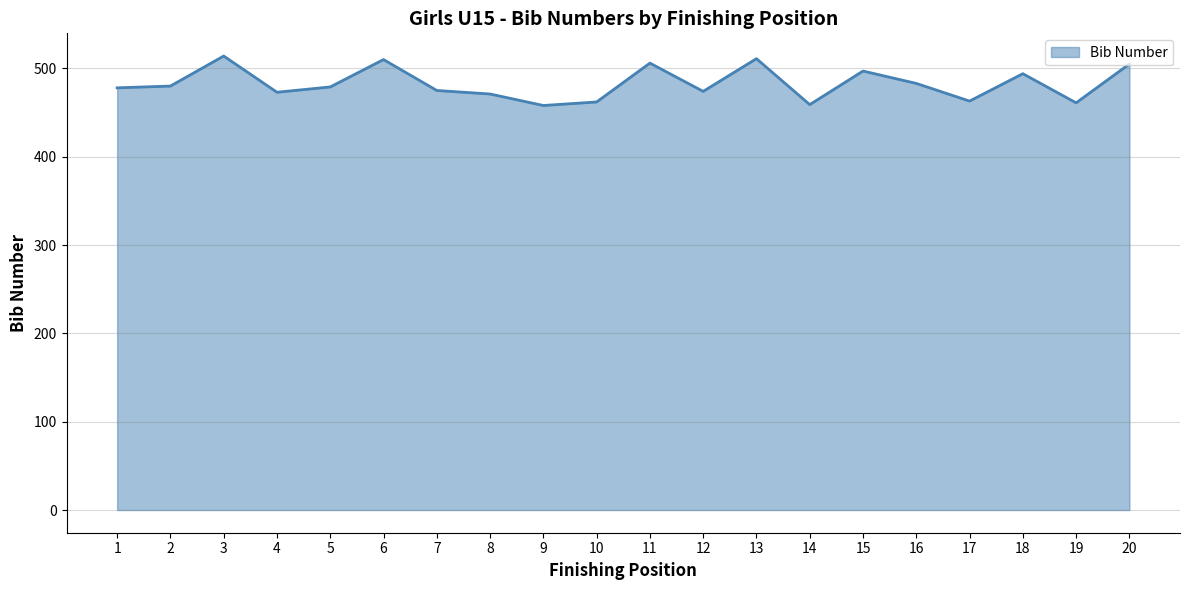

Approximately how many times larger is the value at 16 compared to 7?

1.0